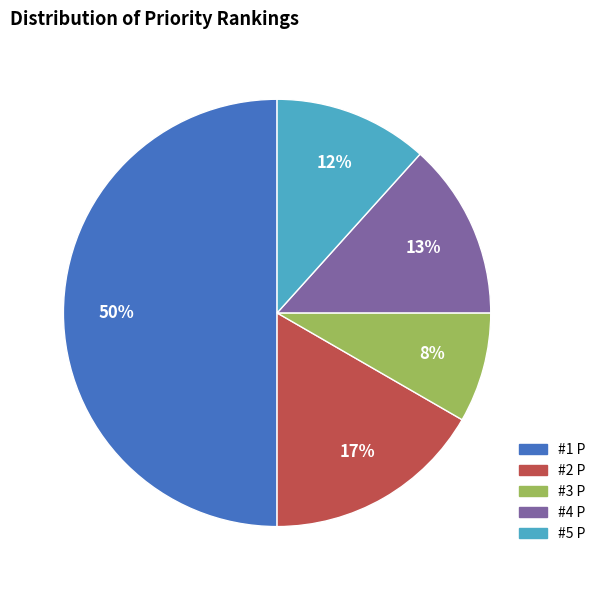

To the nearest percent, what portion does #5 P represent?

12%